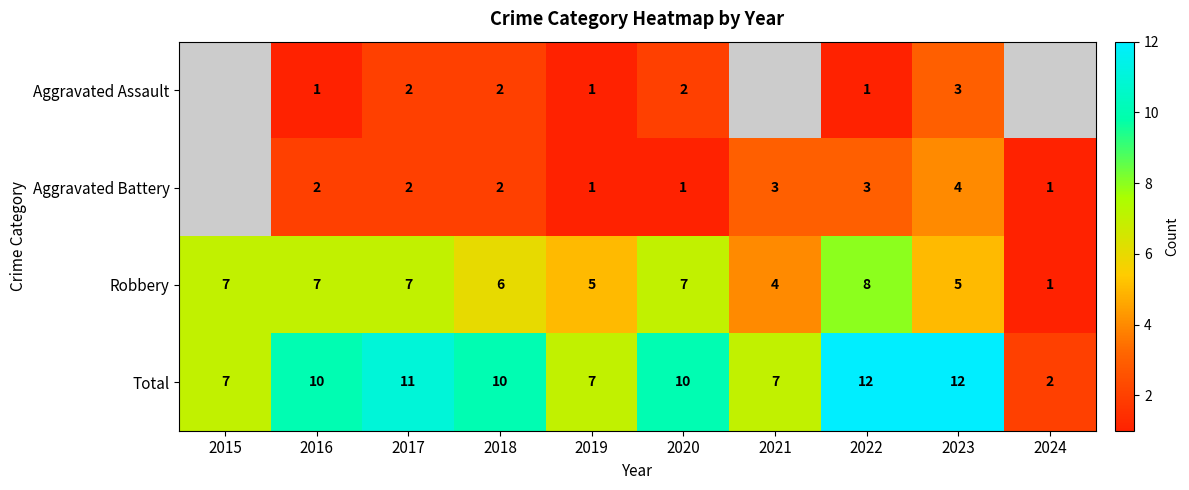

Which category has the highest value in the Robbery series?

2022